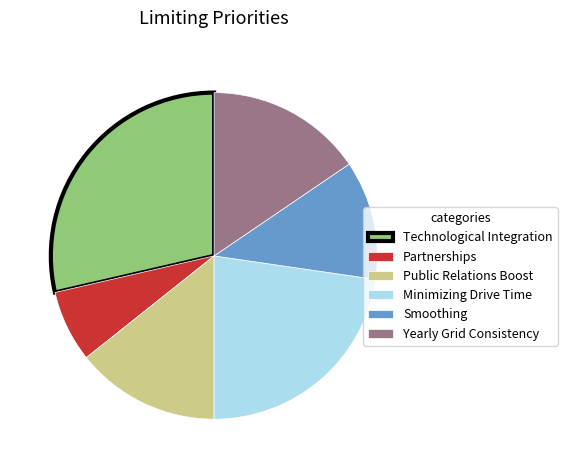

How many segments does this pie chart have?

6